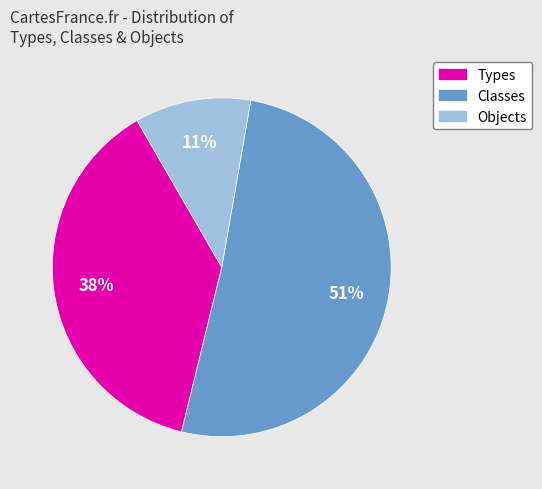

How many slices are in this pie chart?

3